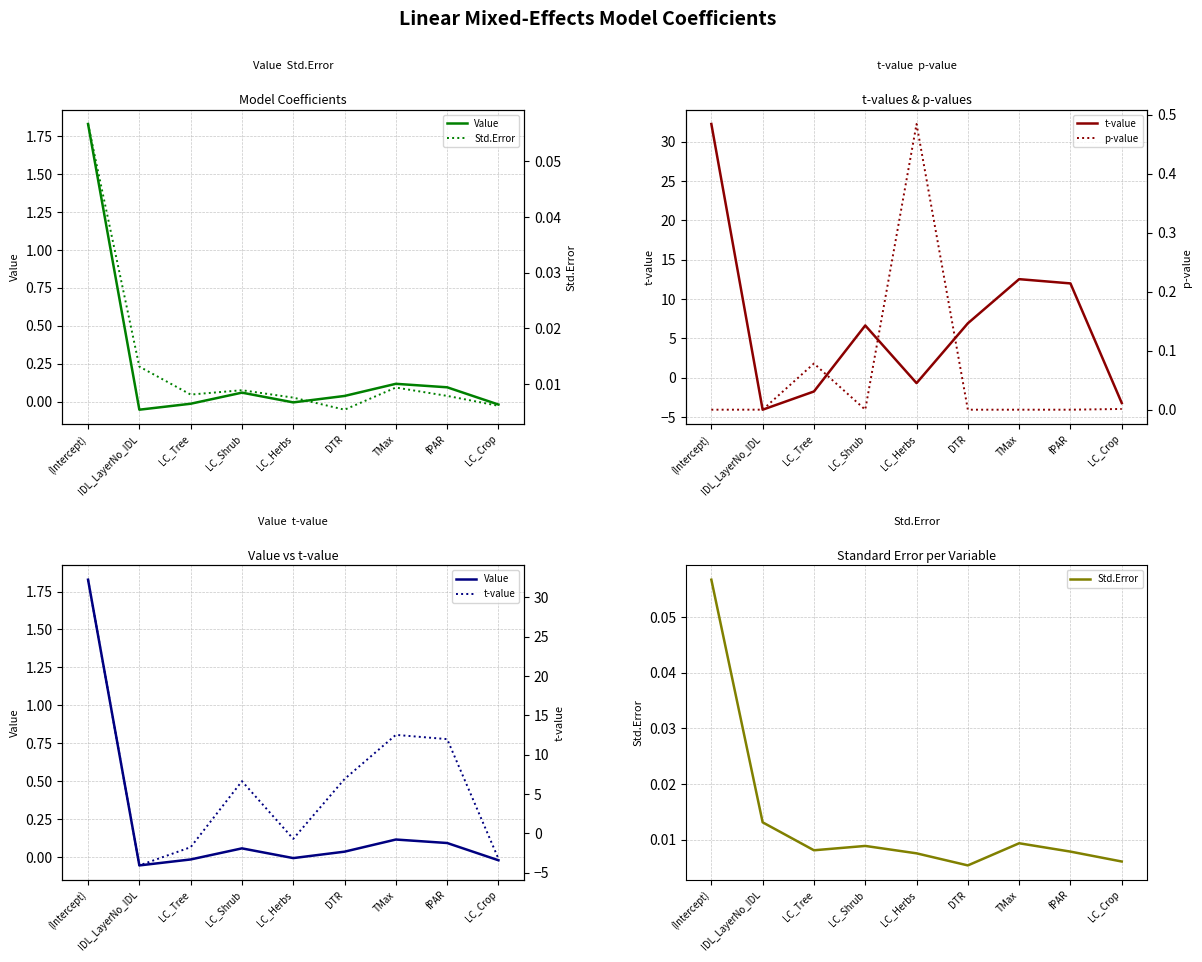

True or false: p-value has more than 0 points higher than both neighbors.

True